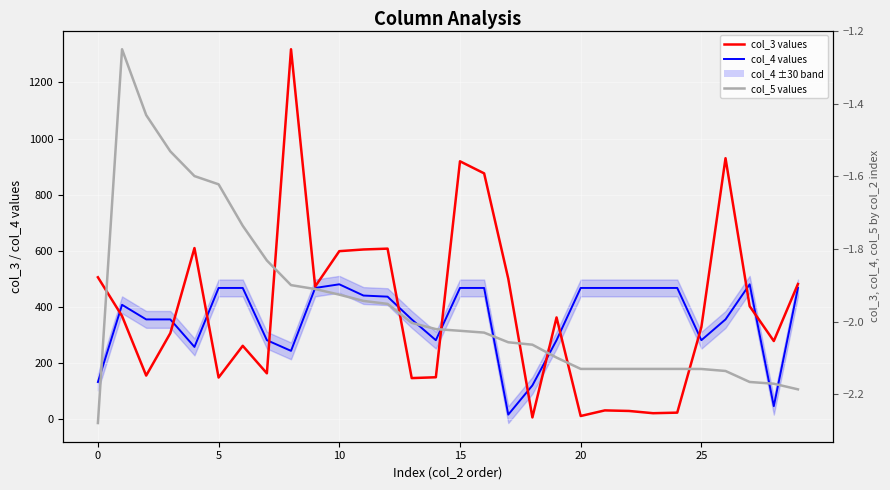

The value of col_3 values at 10 is 280.7. True or false?

False